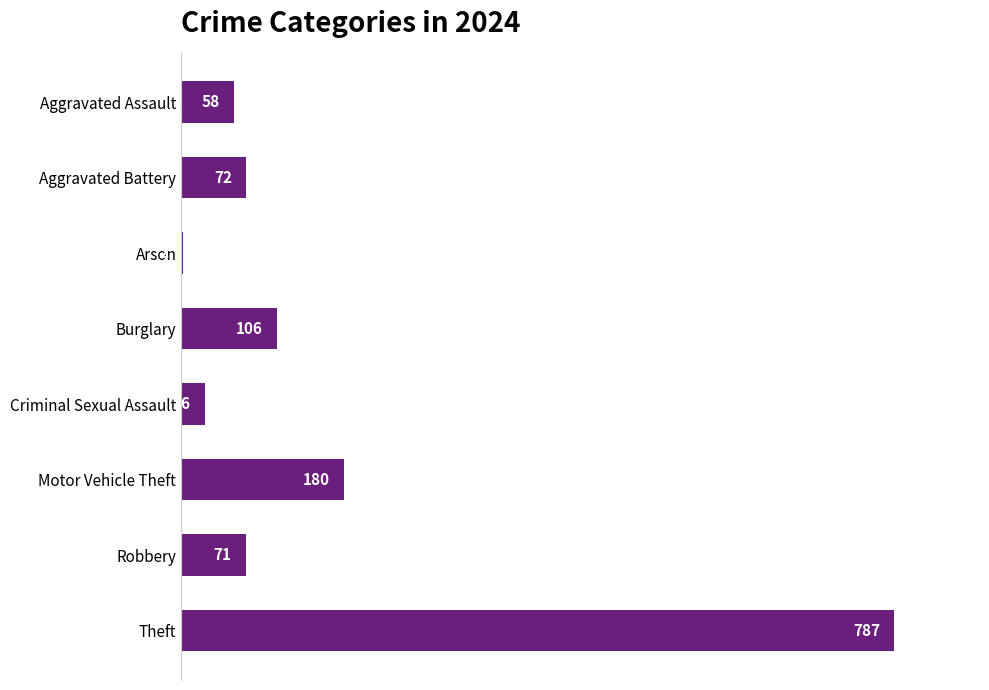

Is it true that the value at Theft is 1093?

False